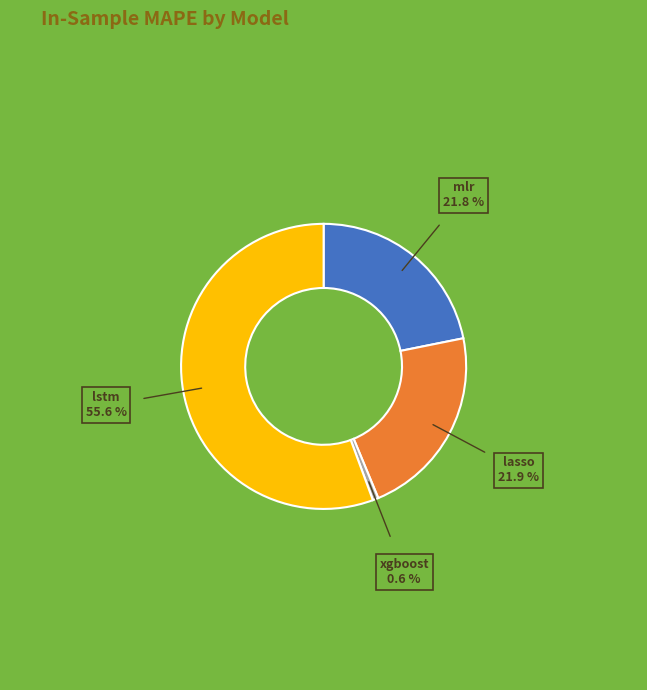

Does mlr represent more than half of the total?

No